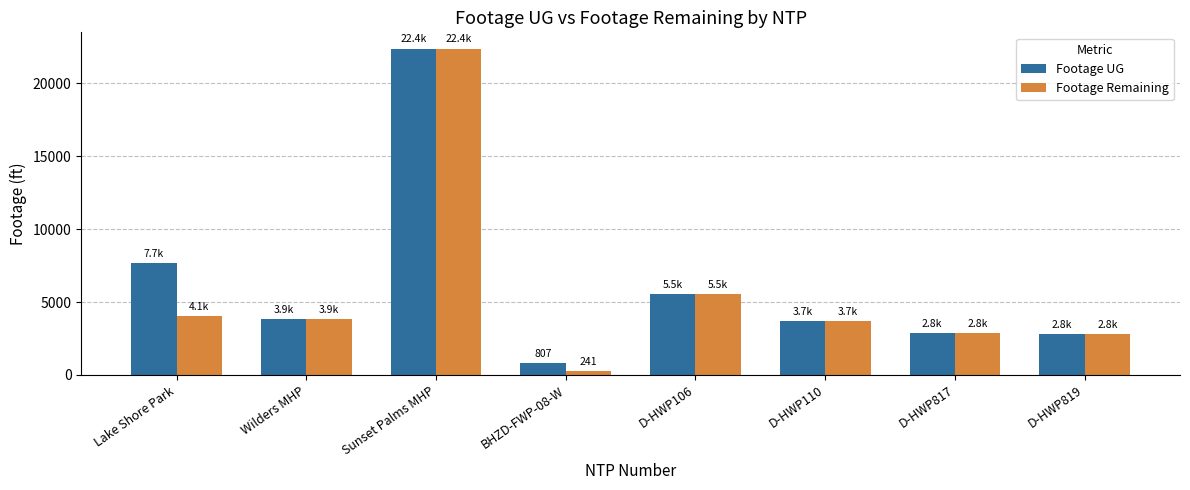

Is the value of Footage Remaining at Wilders MHP greater than the value of Footage UG at D-HWP817?

Yes